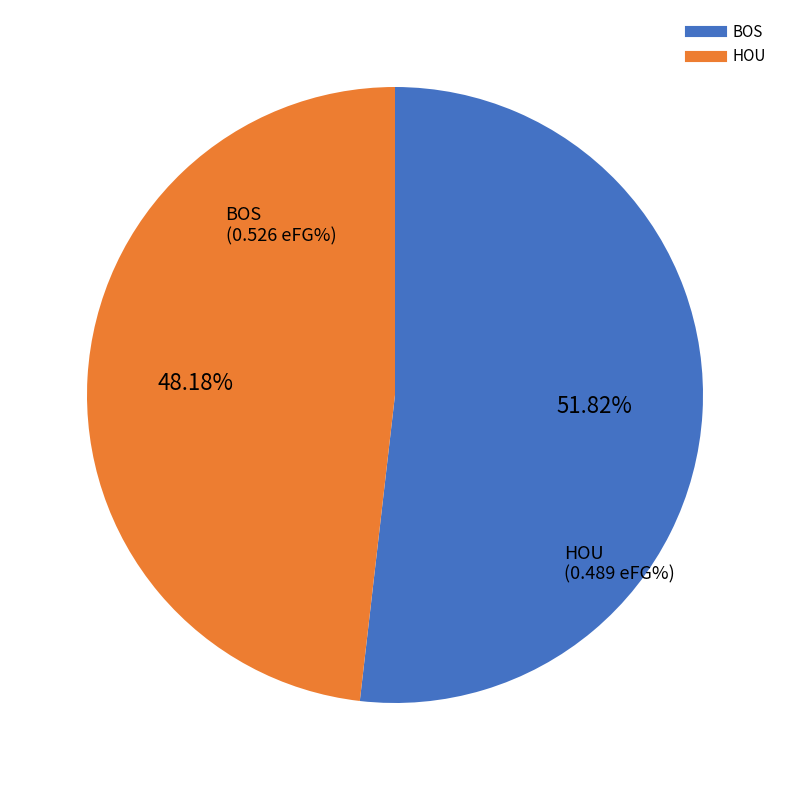

Rank the categories by value from highest to lowest.

BOS, HOU